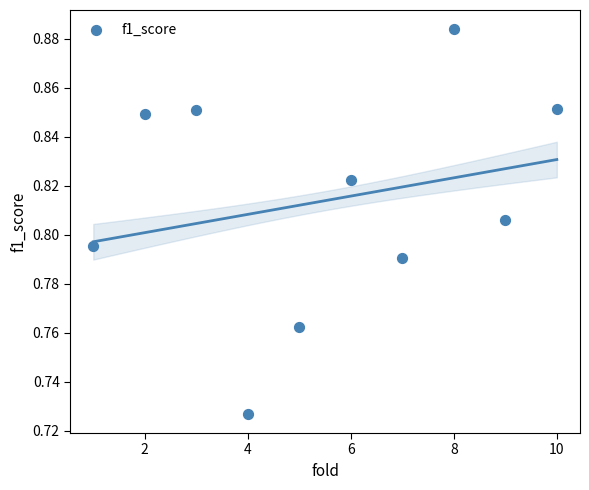

What is the average X value?

5.5